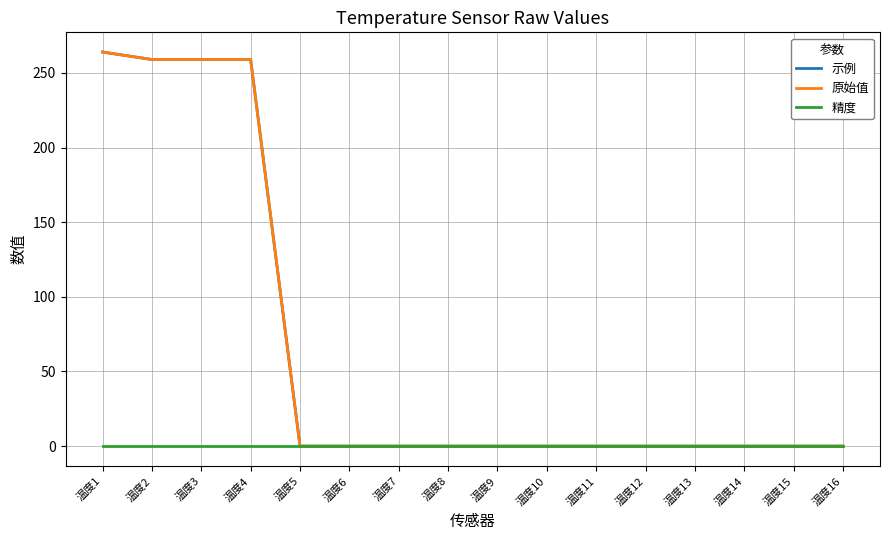

Does the chart have visible grid lines?

Yes